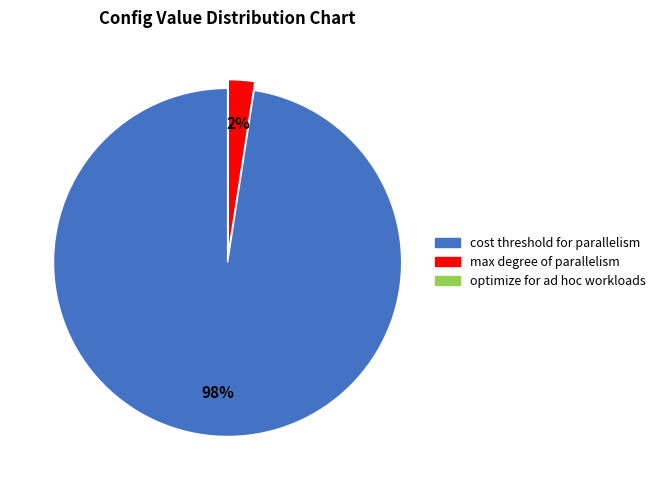

To the nearest percent, what is the average slice percentage?

50%